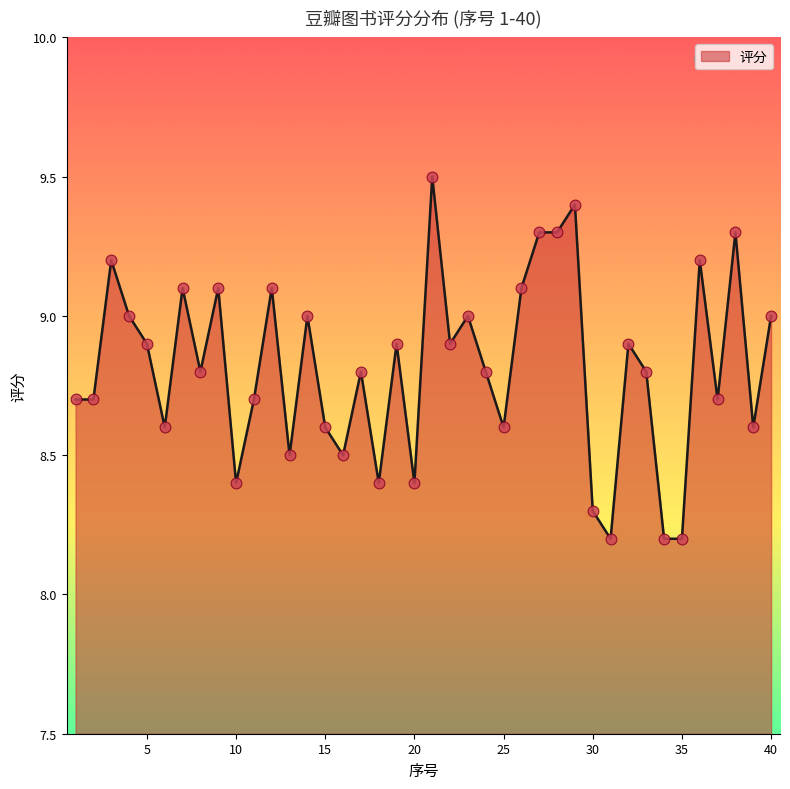

What is the smallest value displayed?

8.2